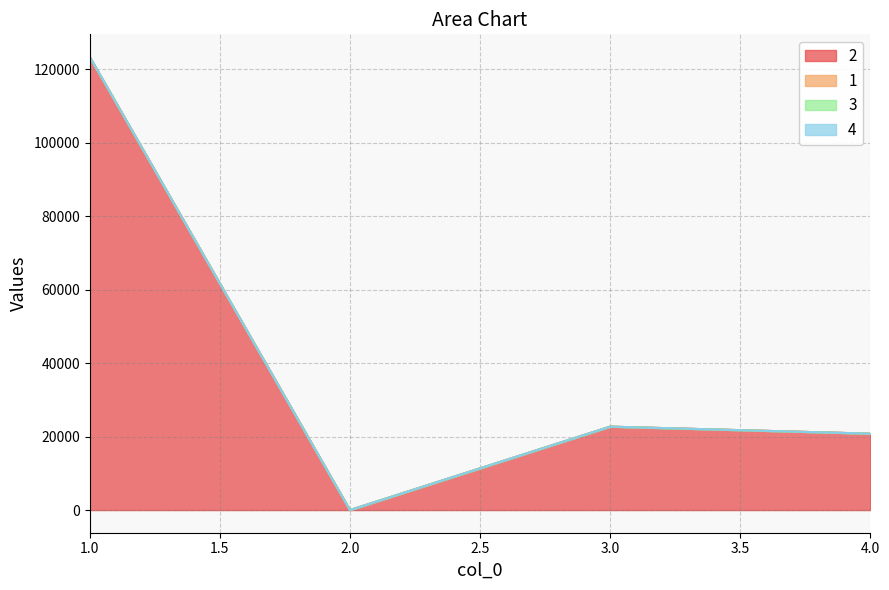

What is the sum of all 2 values?

166790